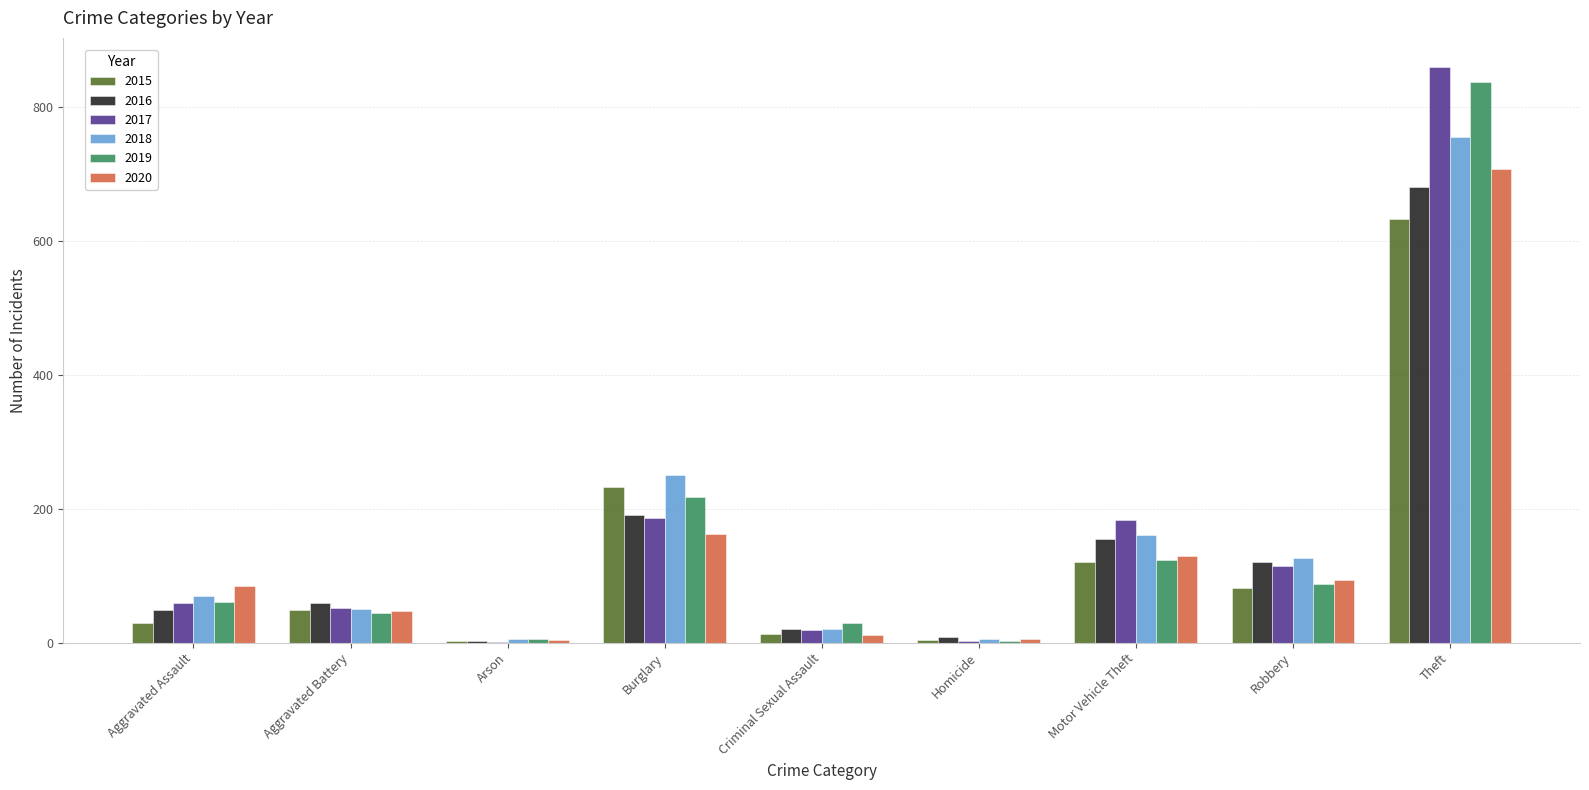

What is the total value across all series at Burglary?

1241